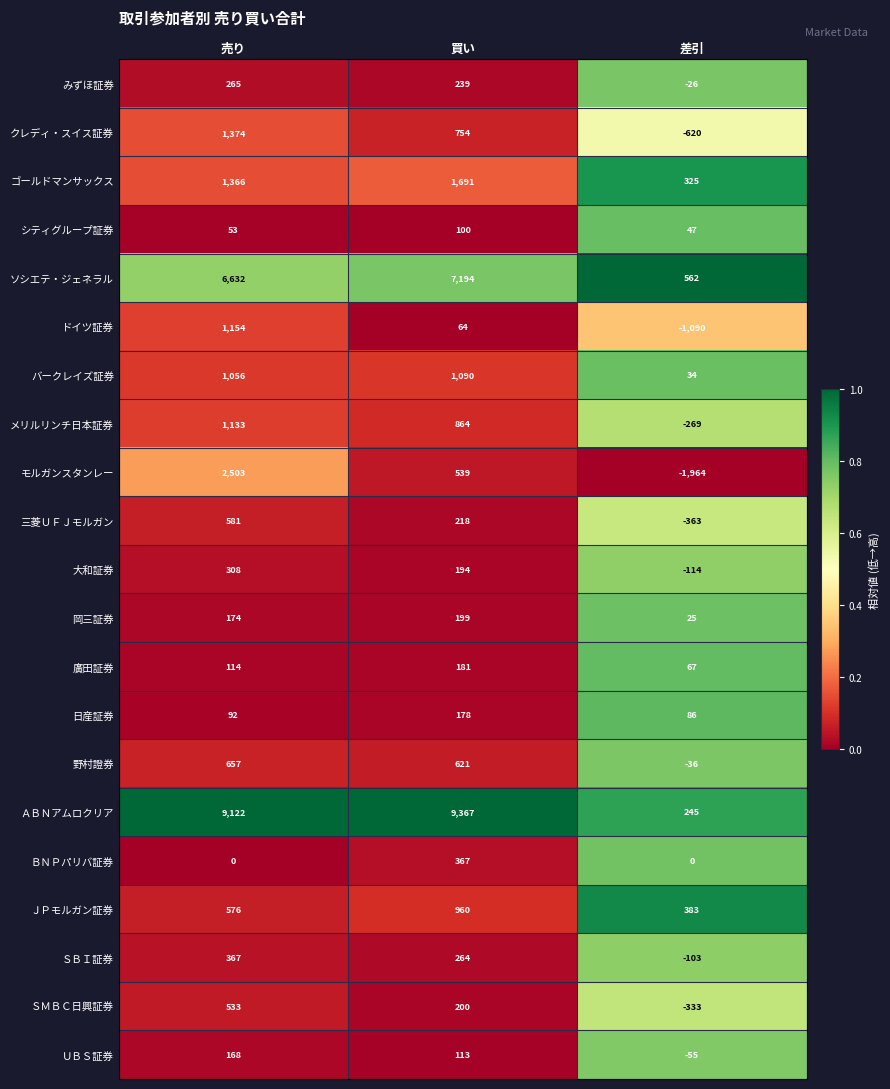

What is the total value across all series at 売り?

28228